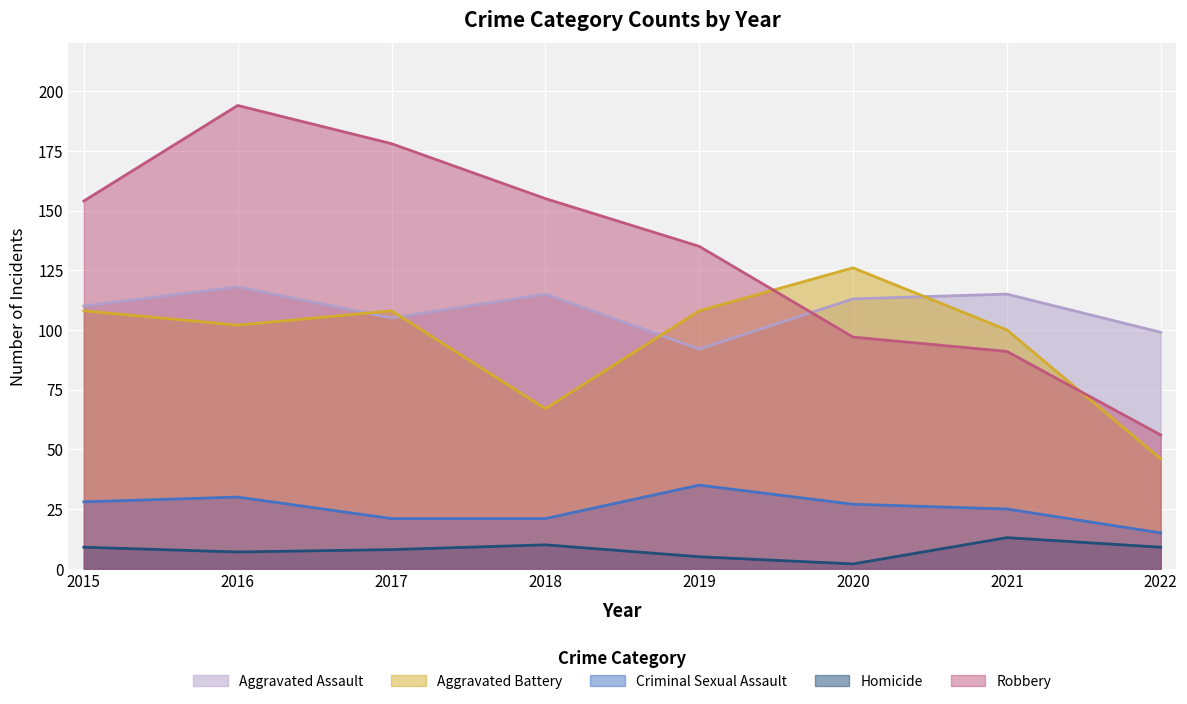

What is the value of the Aggravated Battery point at the 8th from the left?

46